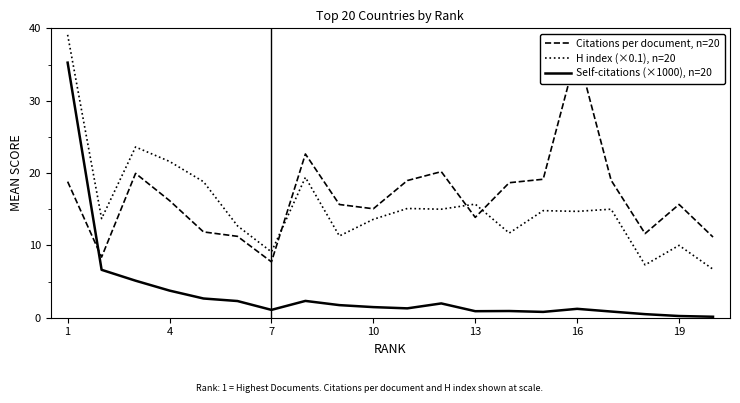

How many lines are shown in the chart?

3